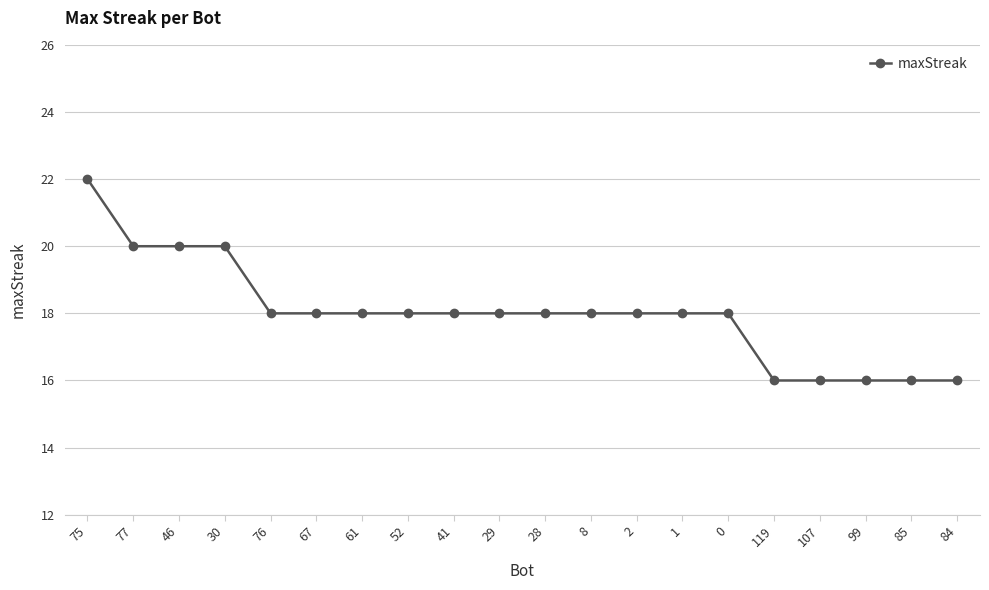

The value at 29 is 31. True or false?

False